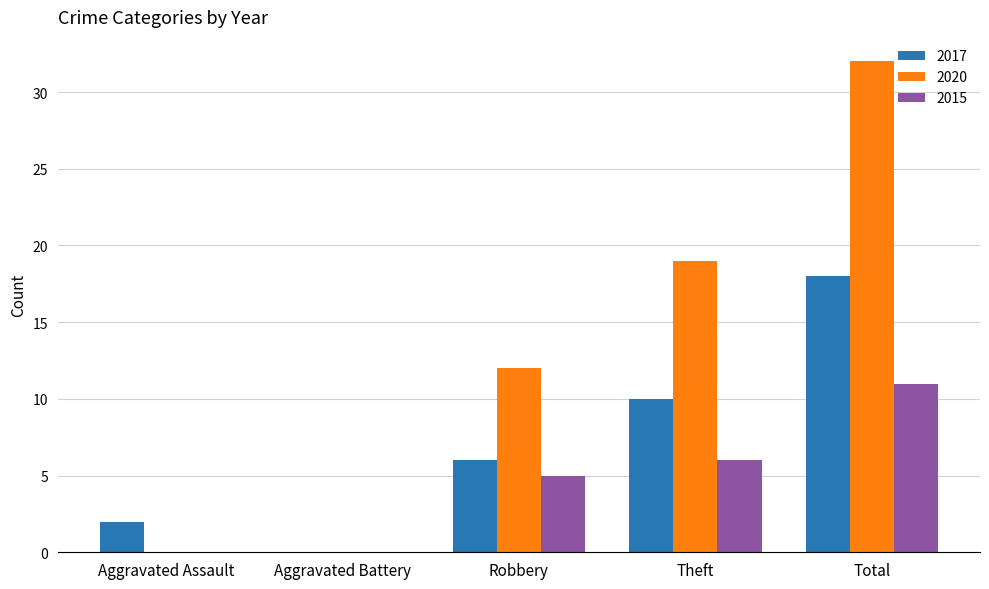

Where is 2017 nearest to the value 9?

Theft